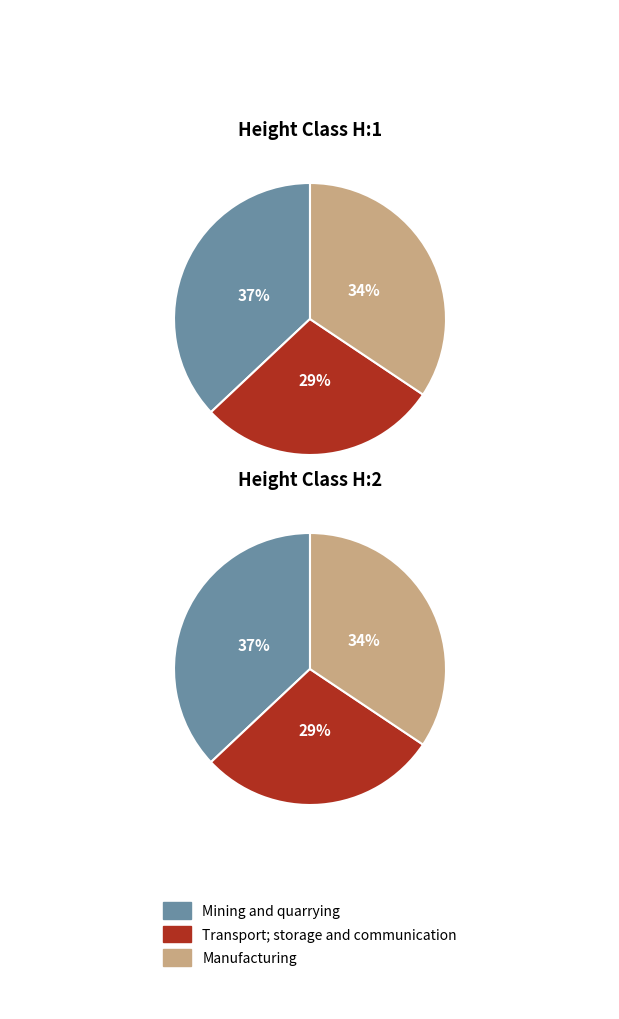

Does H:1 represent more than half of the total?

No